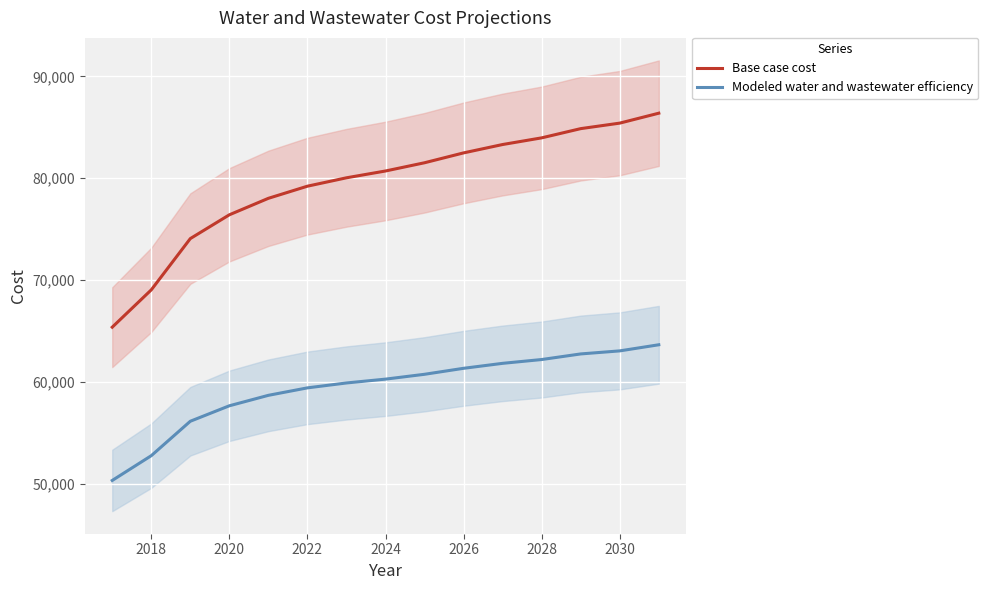

What is the approximate value of Modeled water and wastewater efficiency at 2026?

61332.6